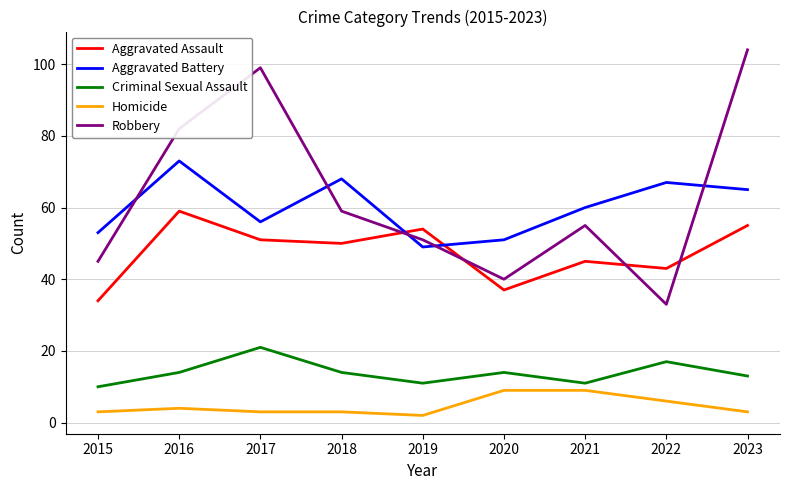

Reading left to right, what are all the values shown in this chart?

Aggravated Assault: 34	59	51	50	54	37	45	43	55
Aggravated Battery: 53	73	56	68	49	51	60	67	65
Criminal Sexual Assault: 10	14	21	14	11	14	11	17	13
Homicide: 3	4	3	3	2	9	9	6	3
Robbery: 45	82	99	59	51	40	55	33	104